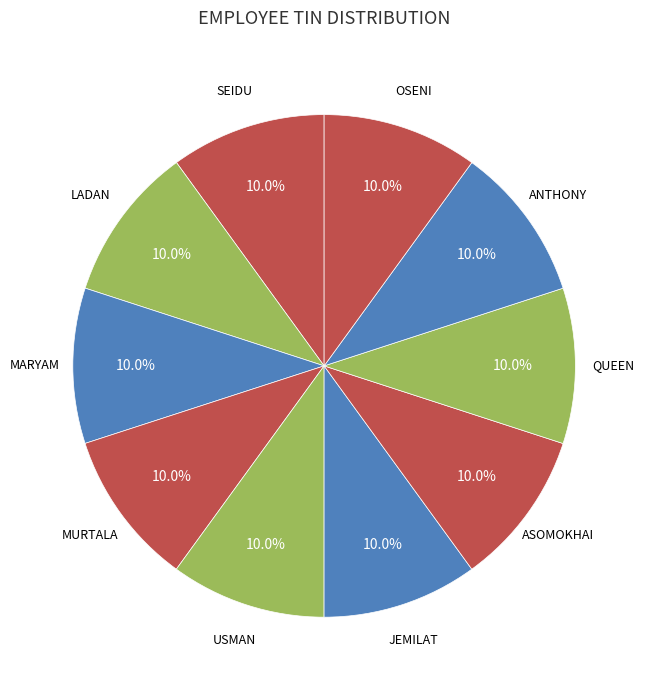

Is it true that OSENI is 1% of the pie?

False